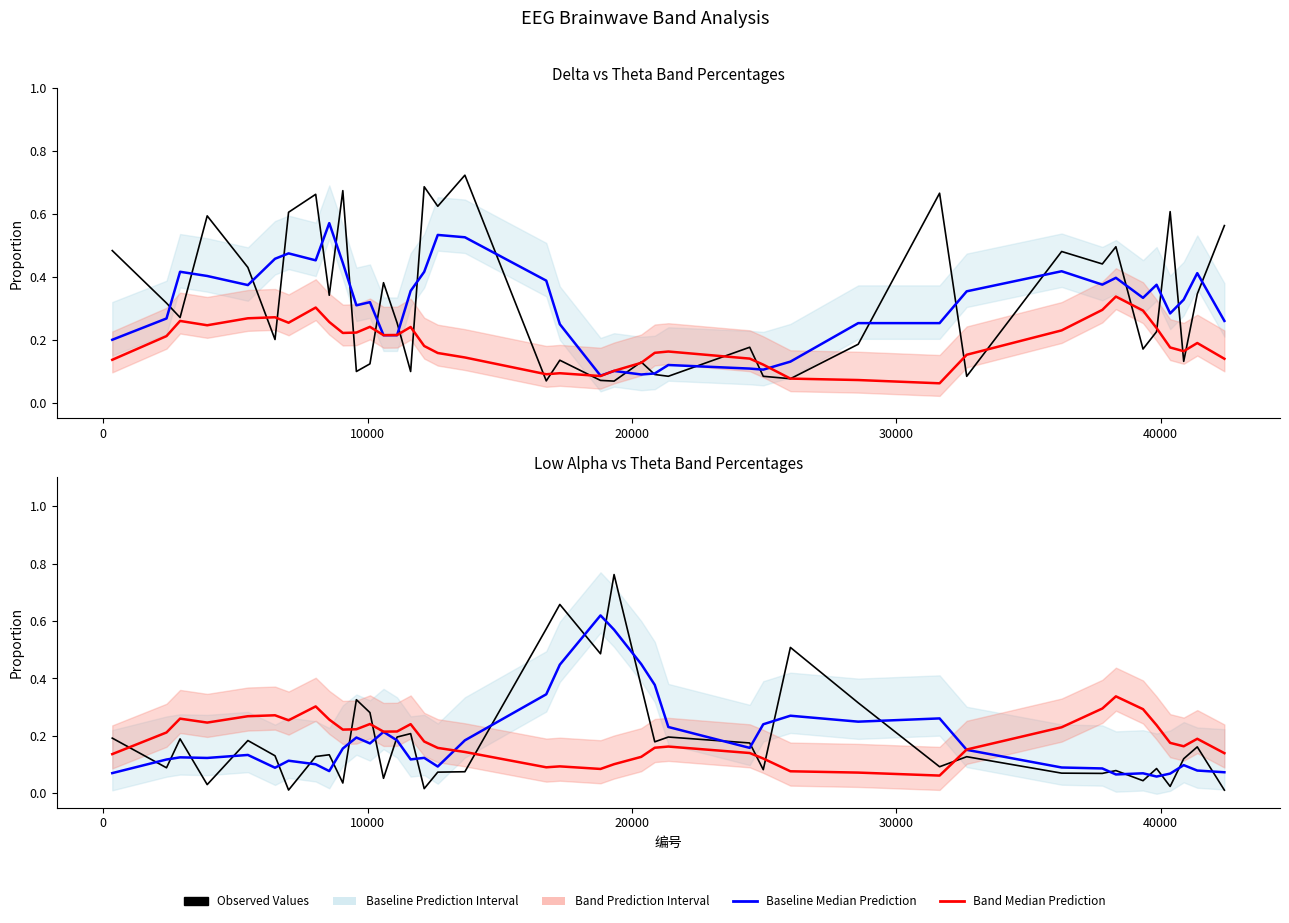

What is the difference between the highest and lowest values at 30000?

0.3